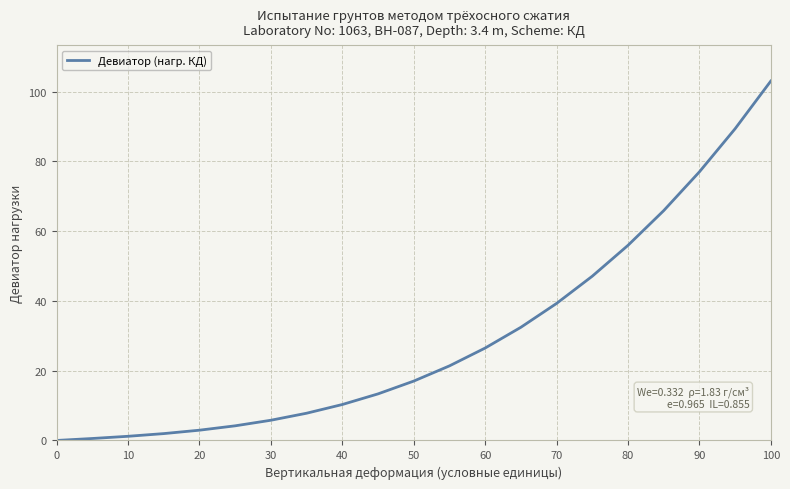

How many values are below 17?

10